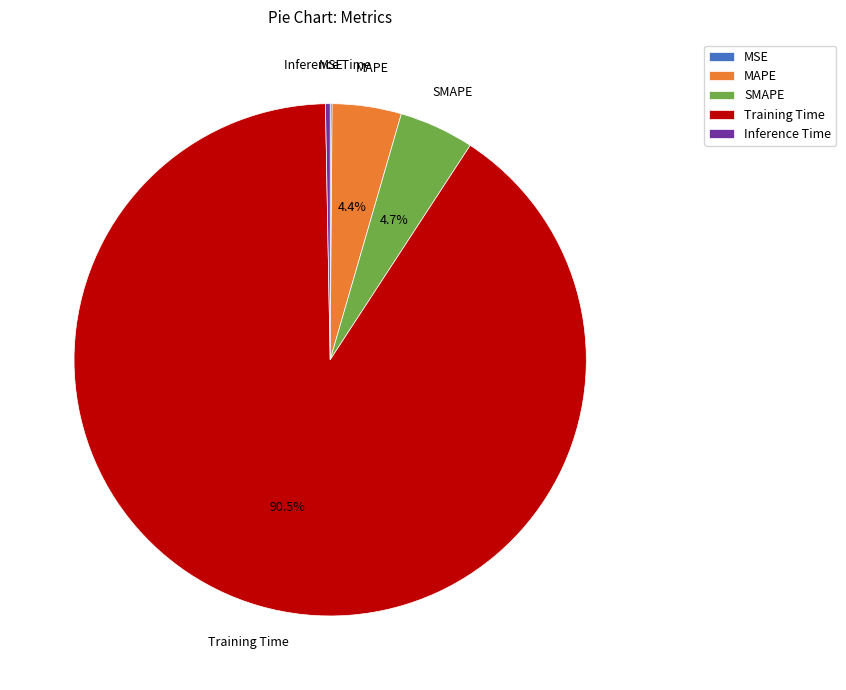

Which category has the biggest portion of the pie?

Training Time